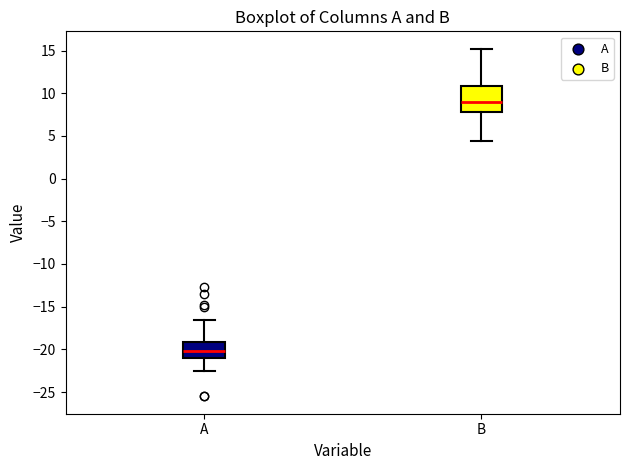

Where does the median line of the box for A sit on the y-axis? The values are not printed on the chart, so give them approximately, as read against the axis.

-20.0